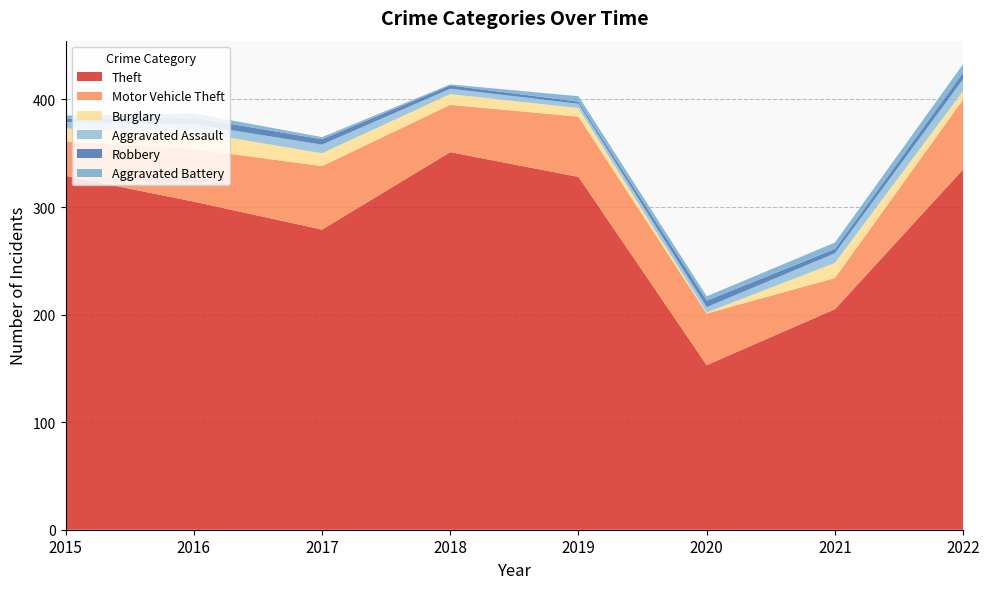

Reading left to right, transcribe all the data shown in this chart.

Theft: 2015=329	2016=305	2017=279	2018=351	2019=328	2020=153	2021=205	2022=335
Motor Vehicle Theft: 2015=32	2016=49	2017=59	2018=44	2019=56	2020=48	2021=29	2022=65
Burglary: 2015=12	2016=16	2017=12	2018=10	2019=8	2020=1	2021=14	2022=8
Aggravated Assault: 2015=6	2016=7	2017=8	2018=5	2019=4	2020=5	2021=9	2022=11
Robbery: 2015=3	2016=6	2017=5	2018=3	2019=2	2020=6	2021=4	2022=6
Aggravated Battery: 2015=3	2016=4	2017=2	2018=1	2019=5	2020=4	2021=6	2022=8